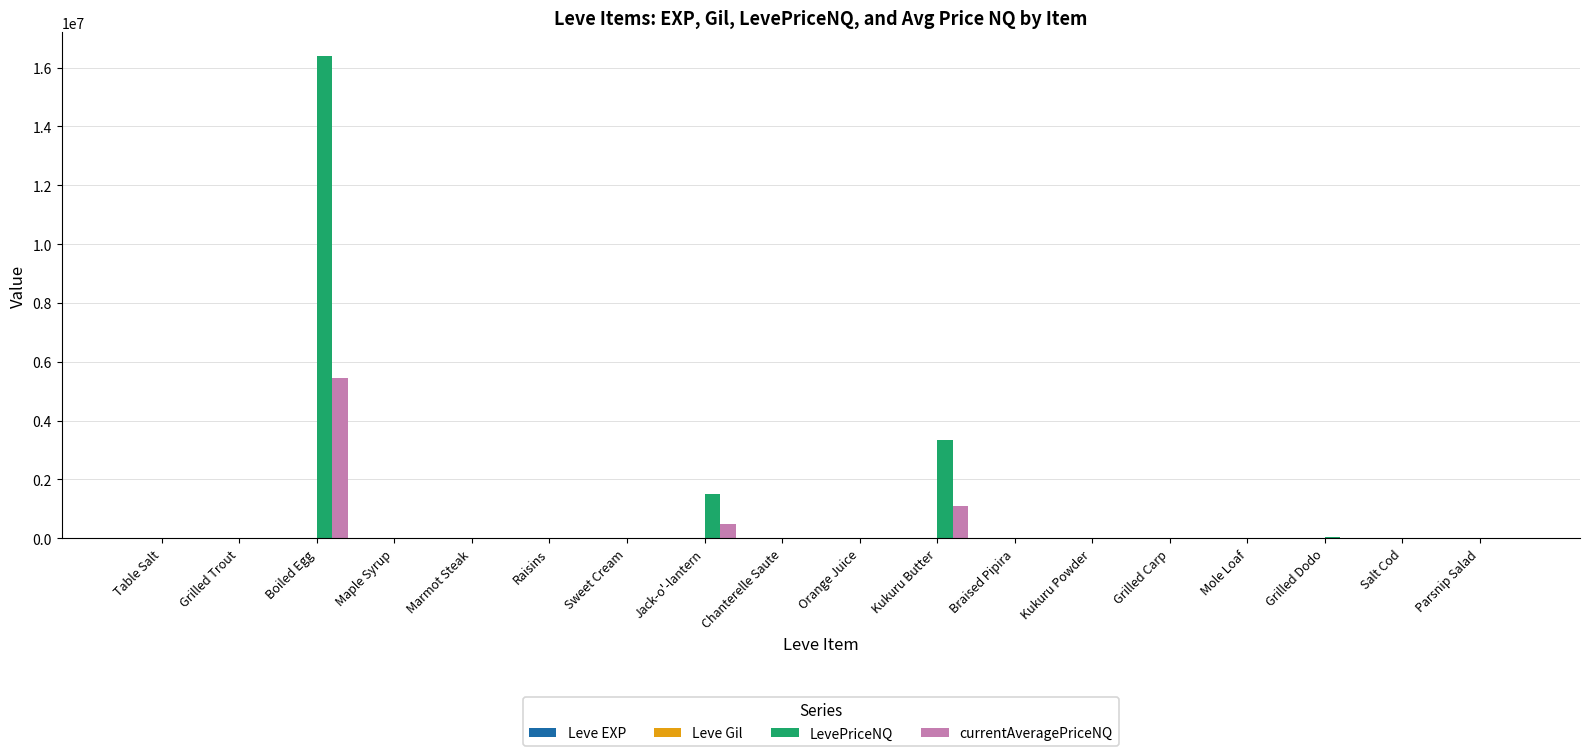

How many categories are shown in the chart?

18